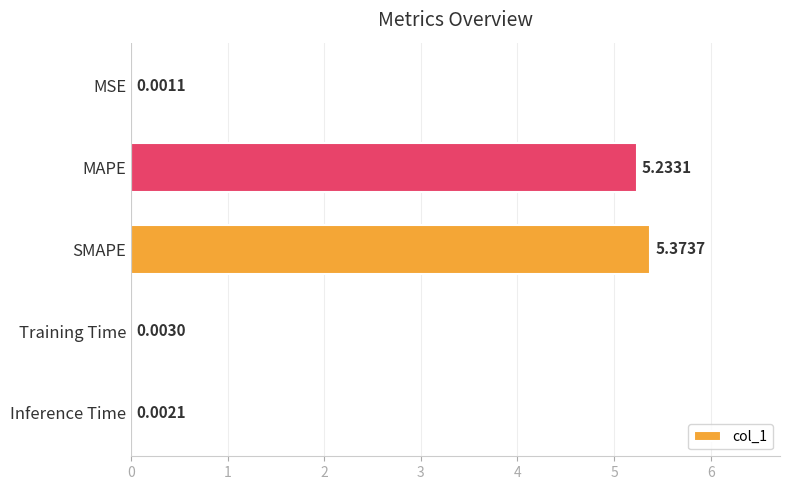

What is the change in value from MSE to SMAPE?

+5.4